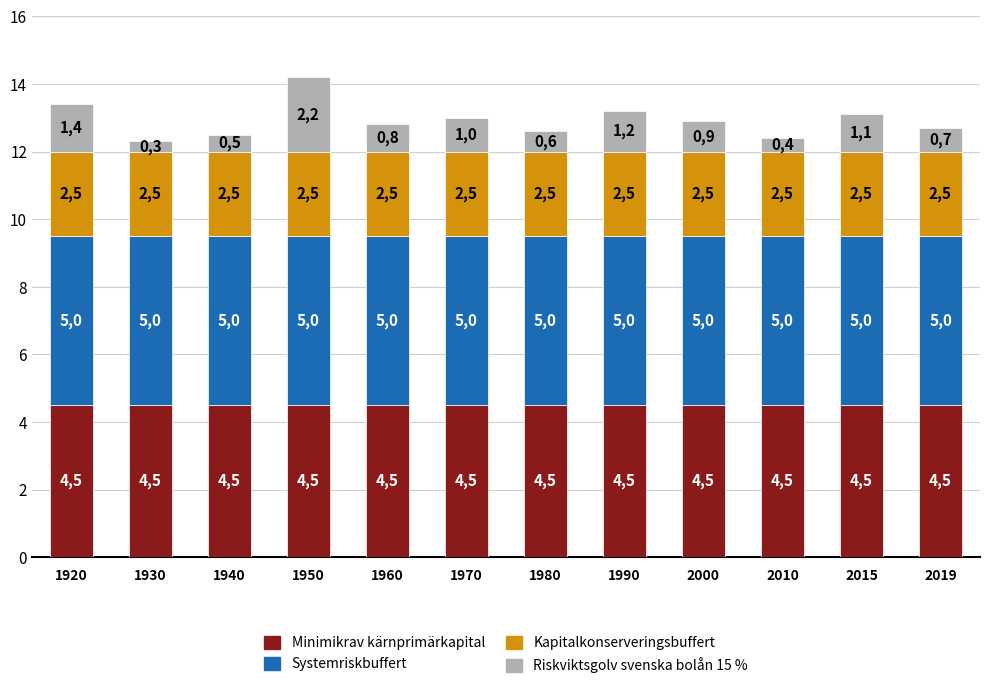

What is the value of the Minimikrav kärnprimärkapital bar at the 12th from the left?

4.5